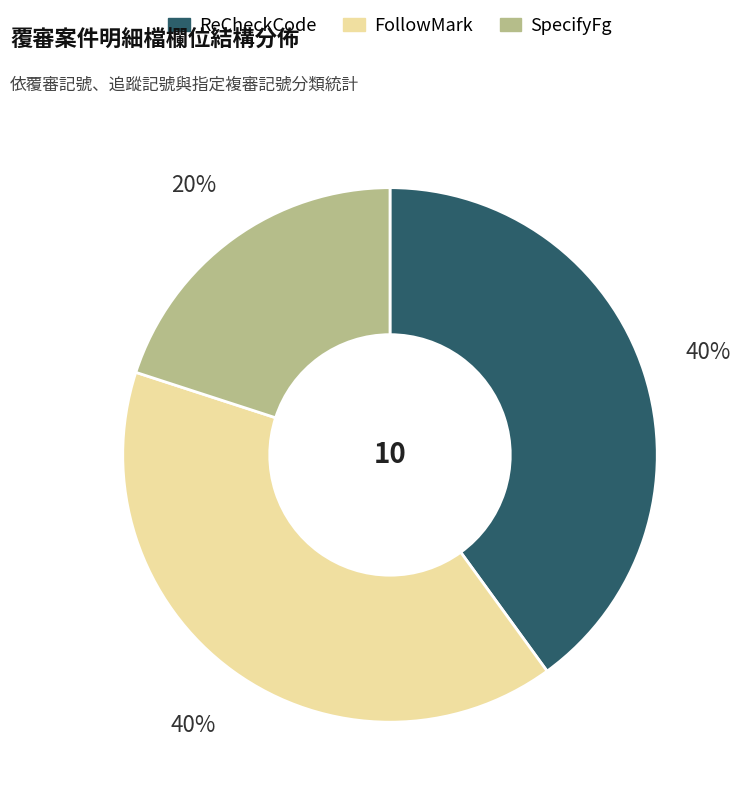

What is the ratio of the value at ReCheckCode to the value at SpecifyFg?

2.0